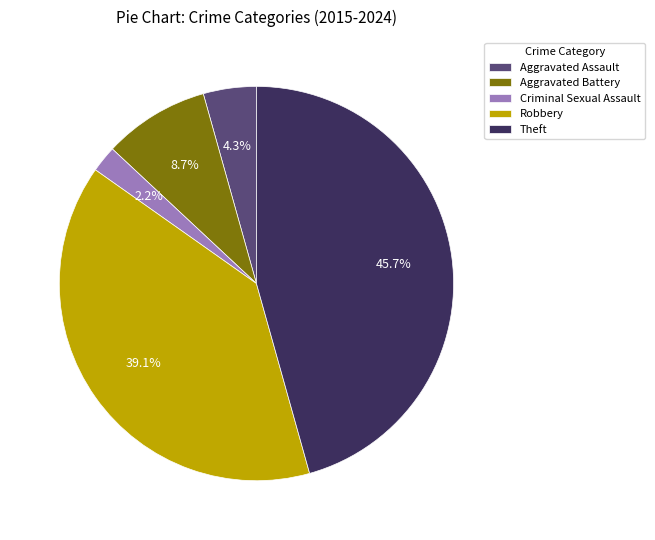

To the nearest percent, what portion does Aggravated Assault represent?

4%